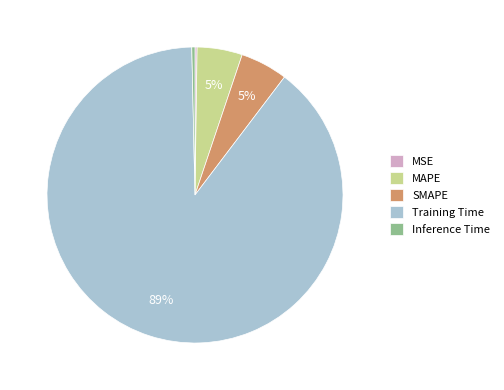

To the nearest percent, what is the average slice percentage?

20%